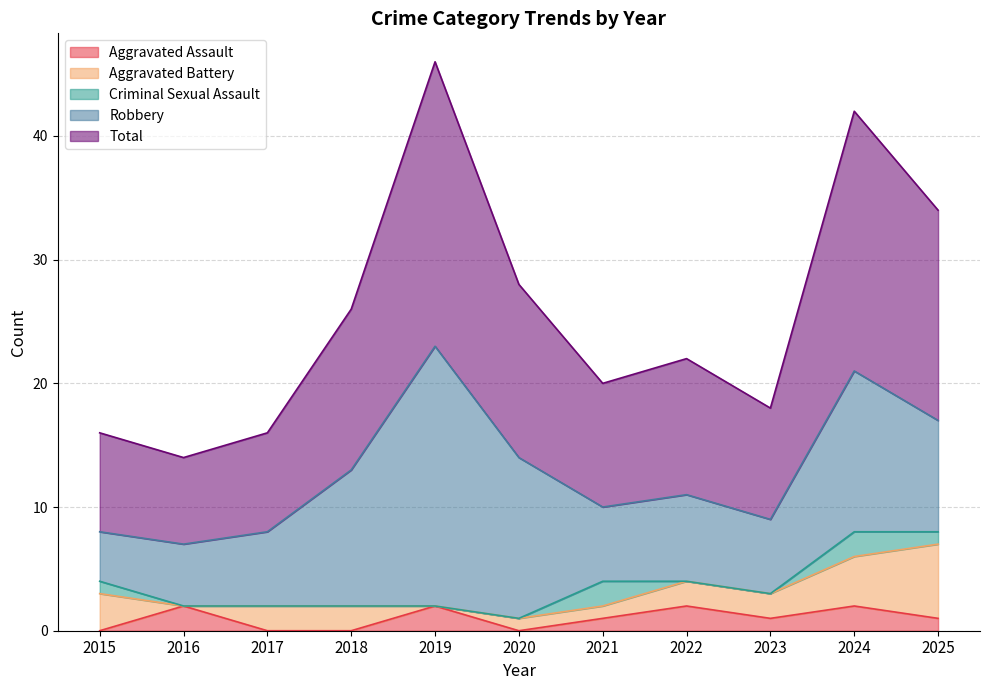

Reading left to right, what are all the values shown in this chart?

Aggravated Assault: 0	2	0	0	2	0	1	2	1	2	1
Aggravated Battery: 3	0	2	2	0	1	1	2	2	4	6
Criminal Sexual Assault: 1	0	0	0	0	0	2	0	0	2	1
Robbery: 4	5	6	11	21	13	6	7	6	13	9
Total: 8	7	8	13	23	14	10	11	9	21	17